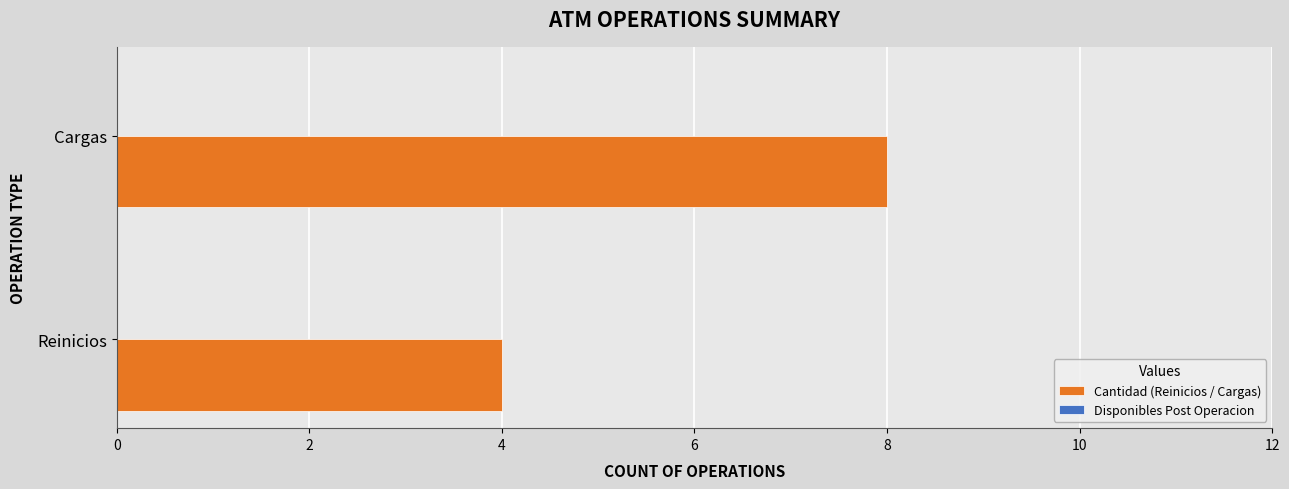

True or false: the data shows 3 at Cargas.

False